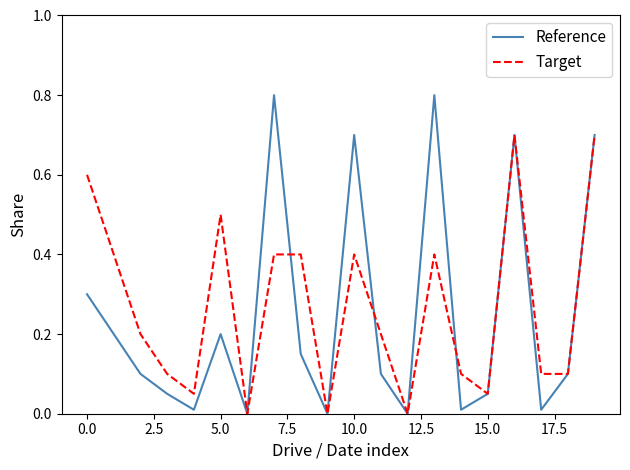

Is this an area chart (filled region under the line)?

No